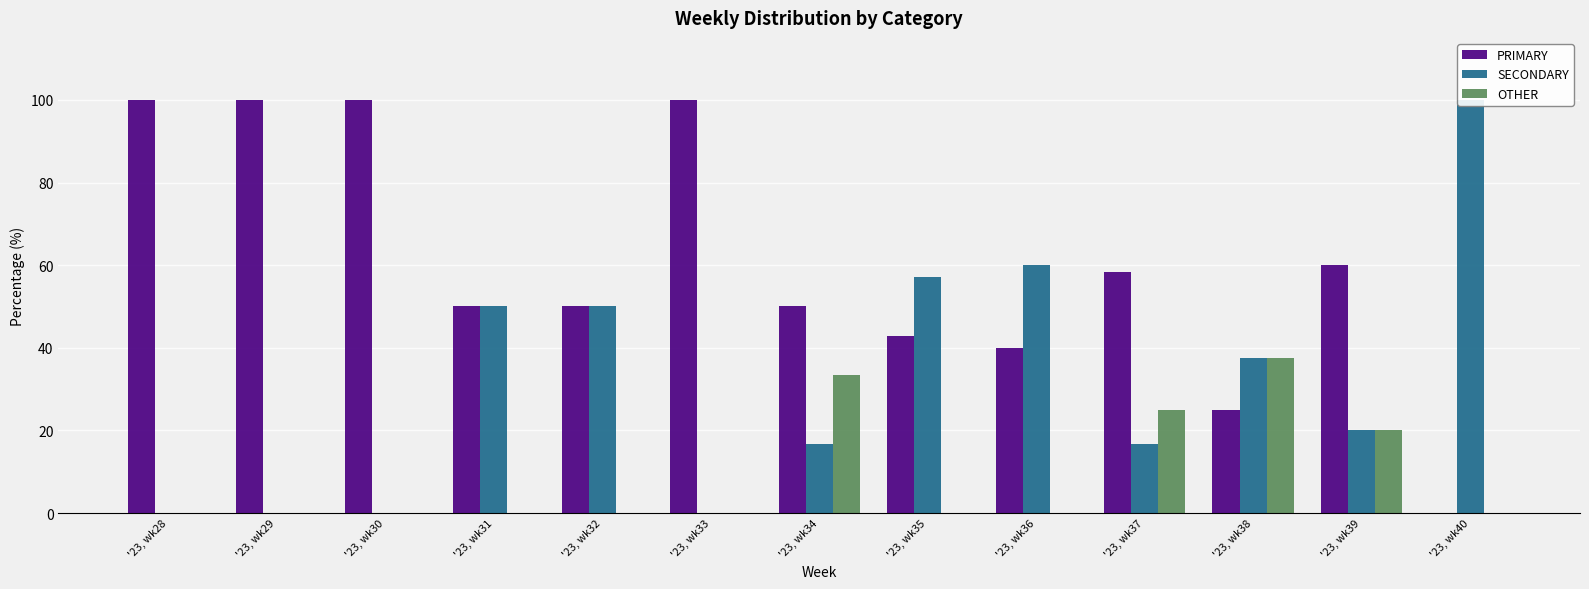

What are all the series names shown in the legend?

PRIMARY, SECONDARY, OTHER